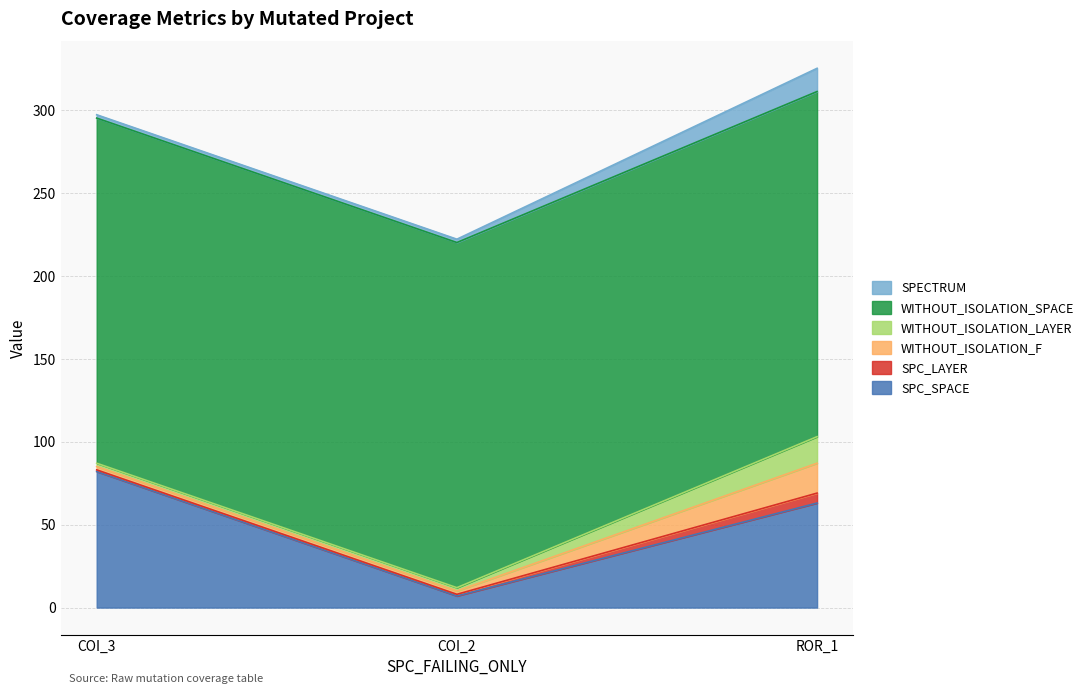

Reading right to left, extract all data points from this chart.

SPC_SPACE: Forward.EmailSystem.Client.ROR_1=63	AutoResponder.EmailSystem.Client.COI_2=7	AutoResponder.EmailSystem.Client.COI_3=82
SPC_LAYER: Forward.EmailSystem.Client.ROR_1=6	AutoResponder.EmailSystem.Client.COI_2=1	AutoResponder.EmailSystem.Client.COI_3=1
WITHOUT_ISOLATION_F: Forward.EmailSystem.Client.ROR_1=18	AutoResponder.EmailSystem.Client.COI_2=2	AutoResponder.EmailSystem.Client.COI_3=2
WITHOUT_ISOLATION_LAYER: Forward.EmailSystem.Client.ROR_1=16	AutoResponder.EmailSystem.Client.COI_2=2	AutoResponder.EmailSystem.Client.COI_3=2
WITHOUT_ISOLATION_SPACE: Forward.EmailSystem.Client.ROR_1=208	AutoResponder.EmailSystem.Client.COI_2=208	AutoResponder.EmailSystem.Client.COI_3=208
SPECTRUM: Forward.EmailSystem.Client.ROR_1=14	AutoResponder.EmailSystem.Client.COI_2=2	AutoResponder.EmailSystem.Client.COI_3=2